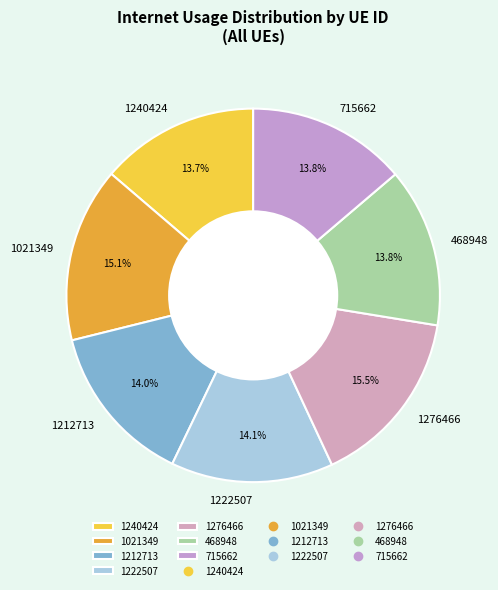

Does 1222507 represent more than half of the total?

No